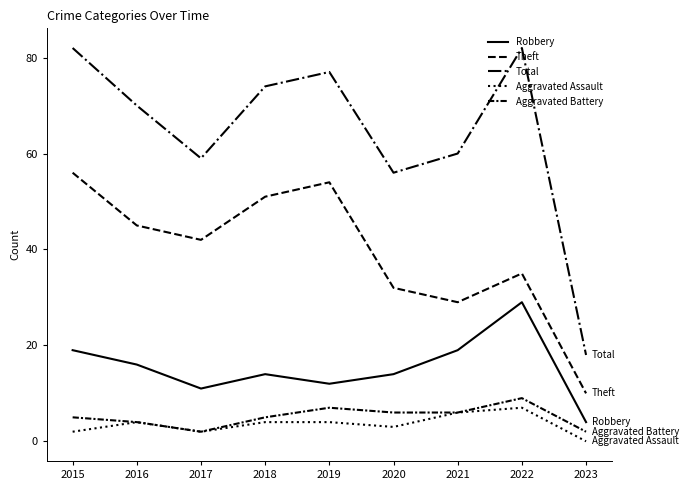

How many series are shown in this chart?

5